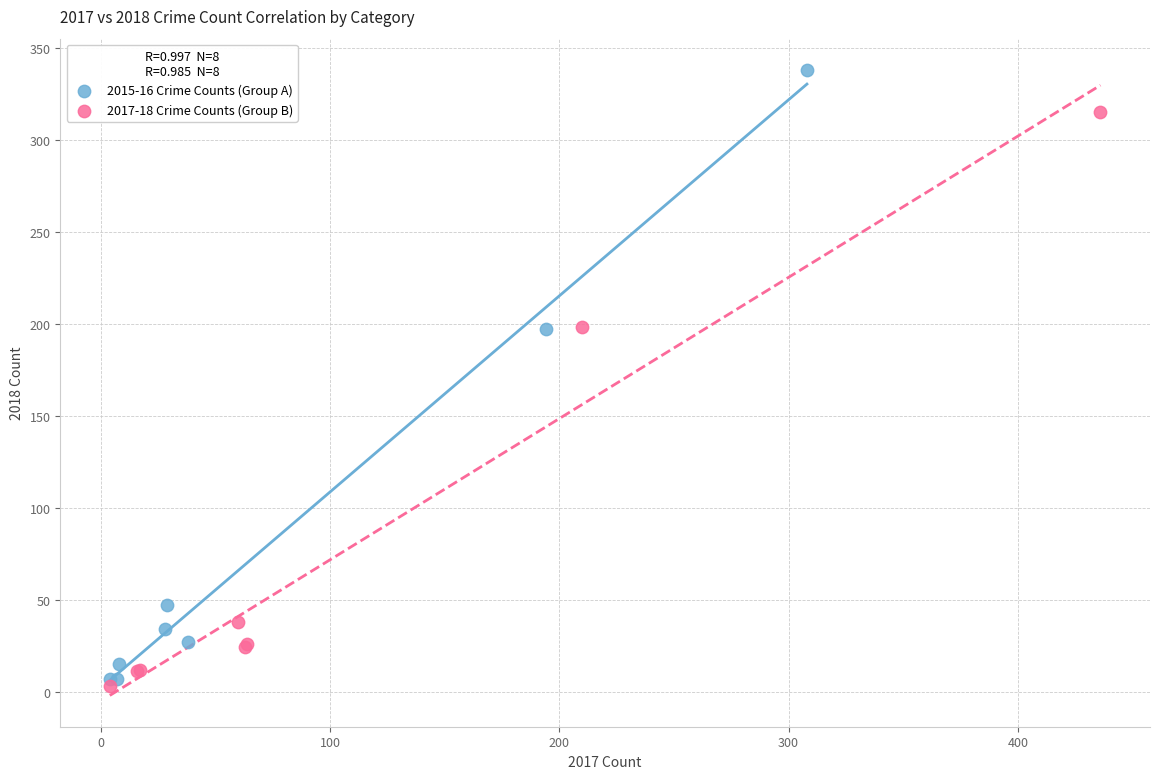

Which series reaches the maximum Y coordinate?

2015-16 Crime Counts (Group A)